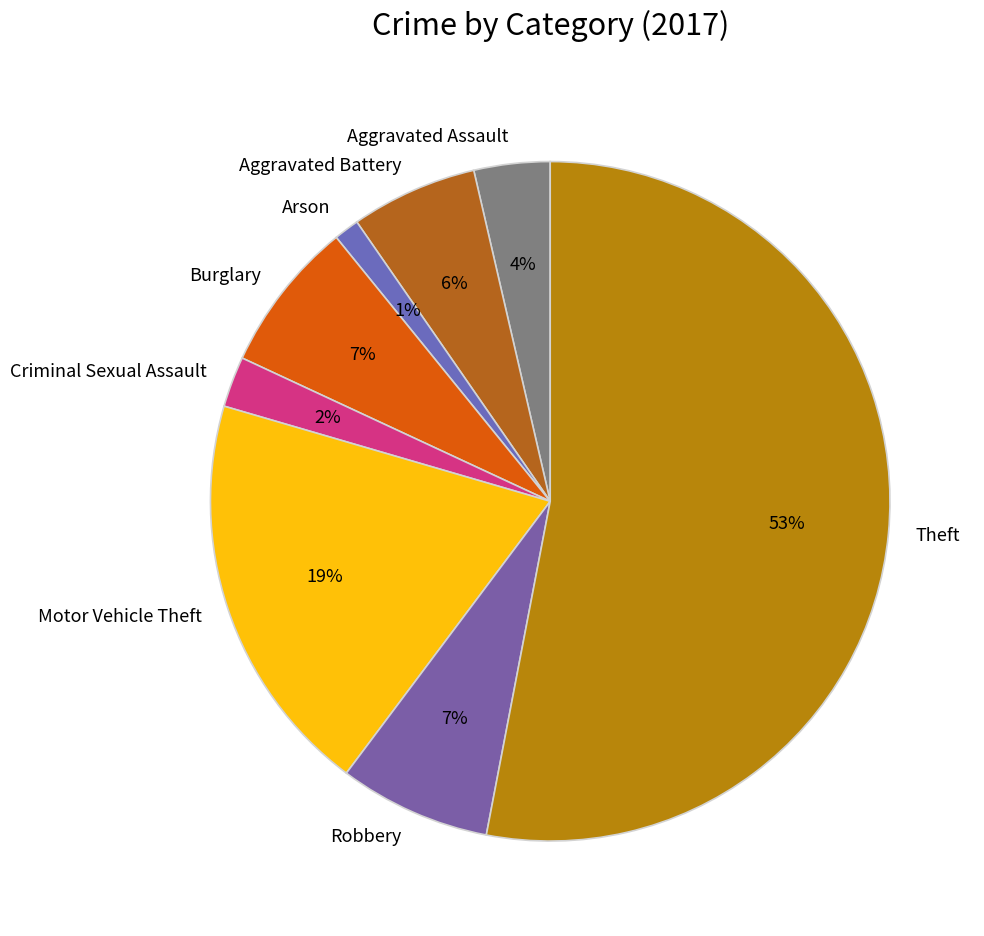

How many slices are in this pie chart?

8